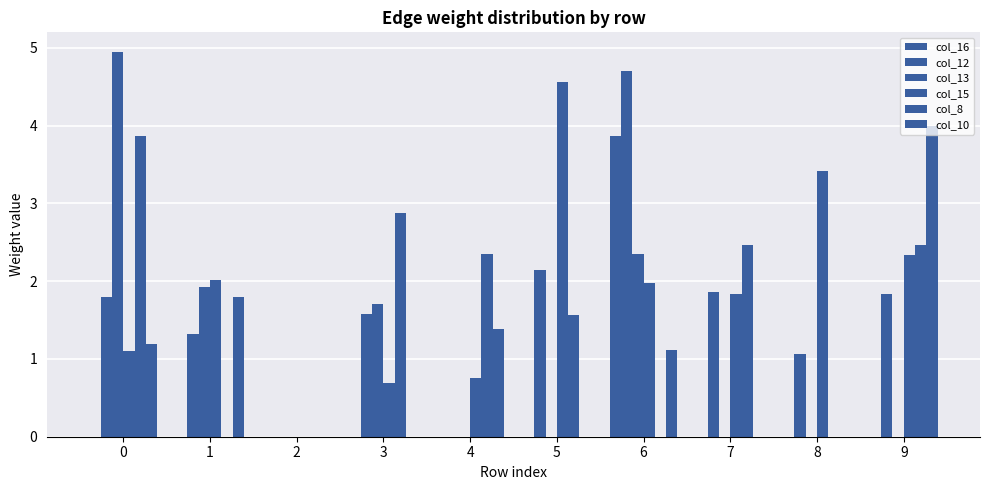

Rank the categories by col_16 value from lowest to highest.

0, 1, 2, 3, 4, 5, 7, 8, 9, 6